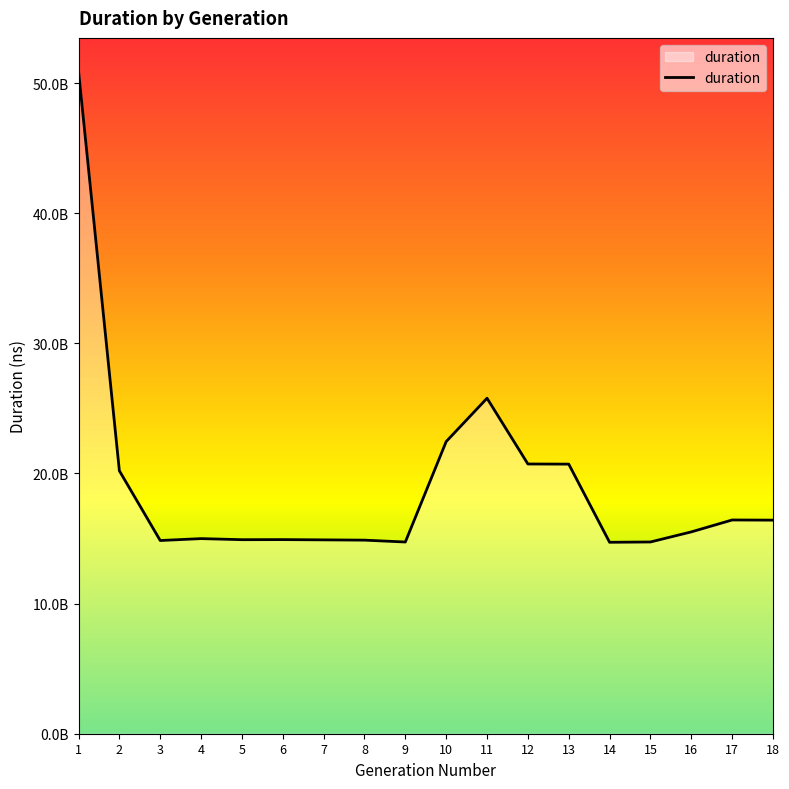

At which label does the data first exceed 15508935540?

1